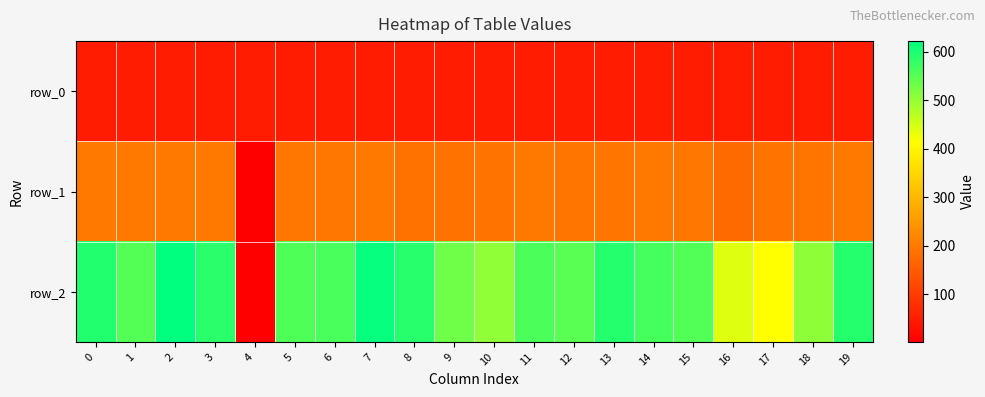

Which series changed the most between 10 and 11?

row_2